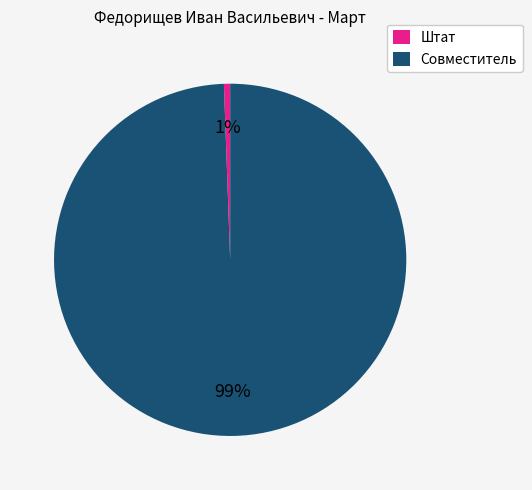

Which category has the biggest portion of the pie?

Совместитель